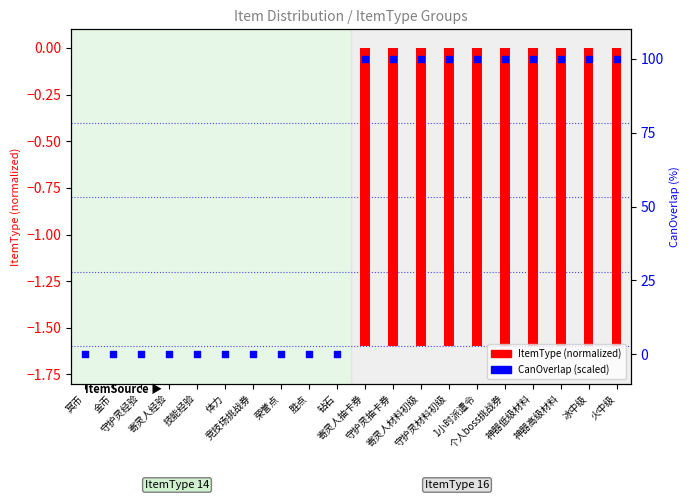

Is the value of CanOverlap (×10⁻¹) at 竞技场挑战券 greater than the value of ItemType (normalized) at 神器低级材料?

Yes